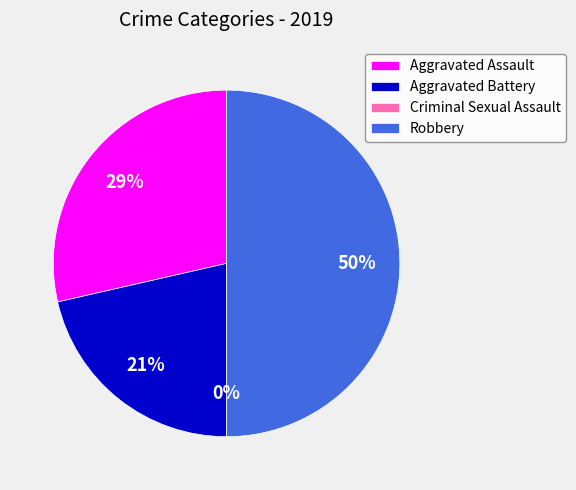

Count the number of slices in the pie.

4